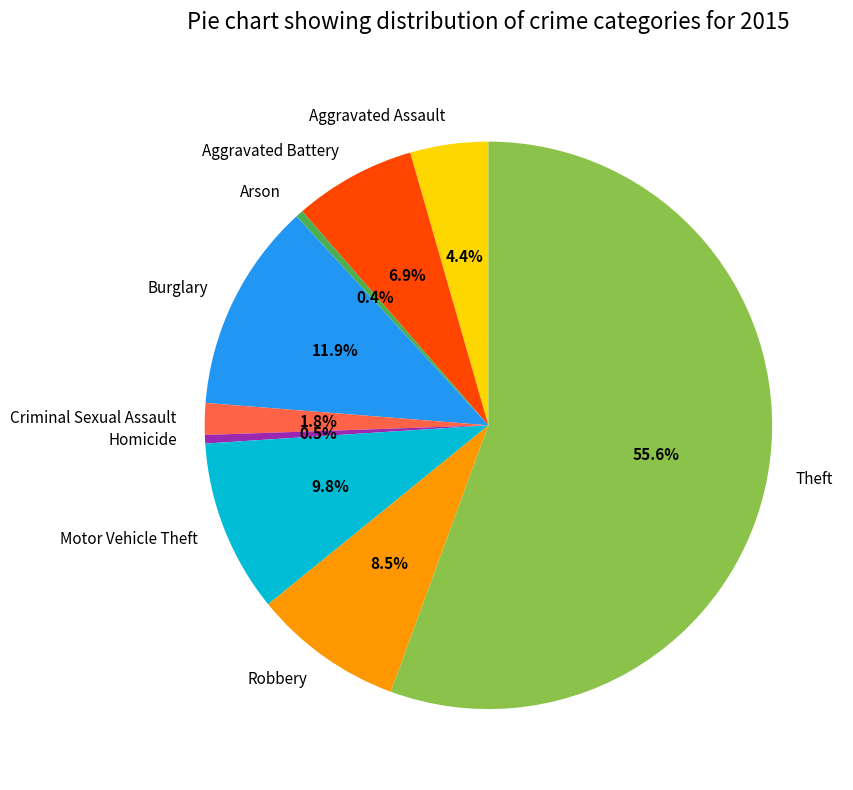

Do Motor Vehicle Theft and Theft together represent more than half of the pie?

Yes